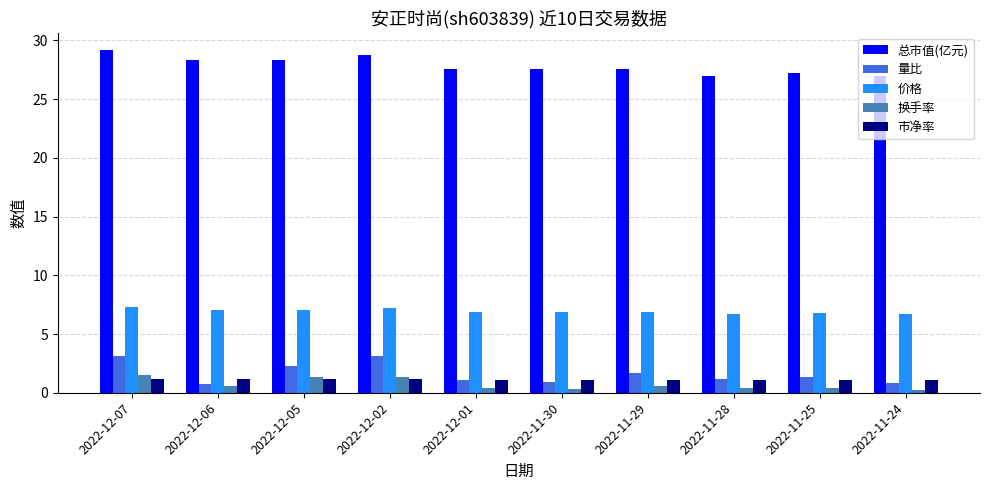

What is the value of the 量比 bar at the 1st from the left?

3.1